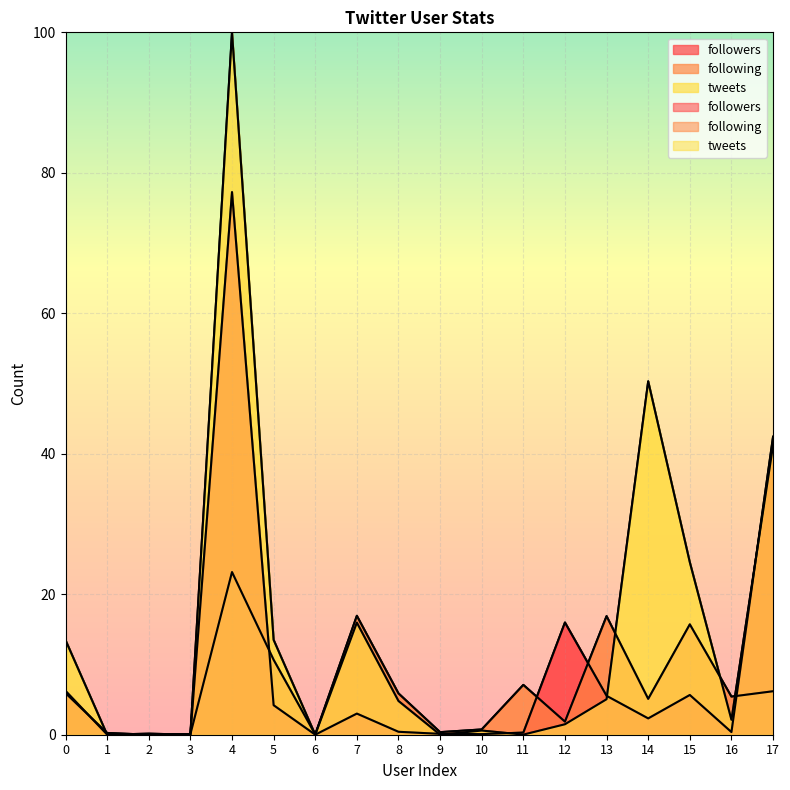

What is the difference between the maximum and second lowest values in the followers series?

77.2